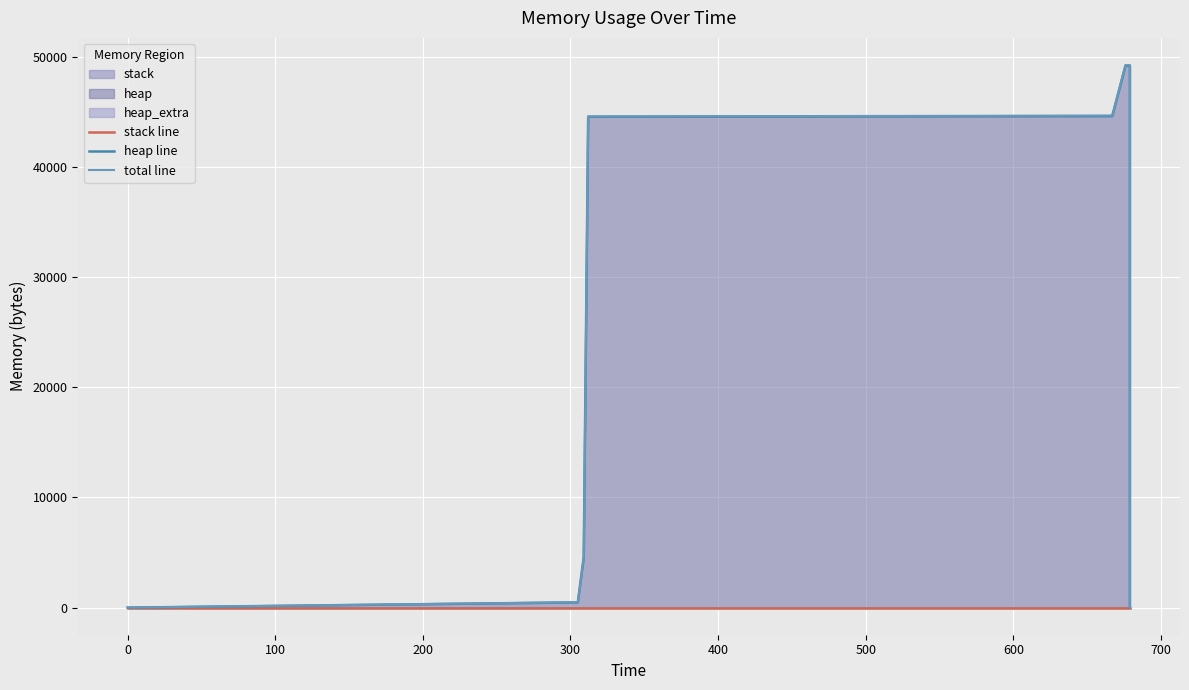

True or false: total line and stack line intersect in this chart.

False